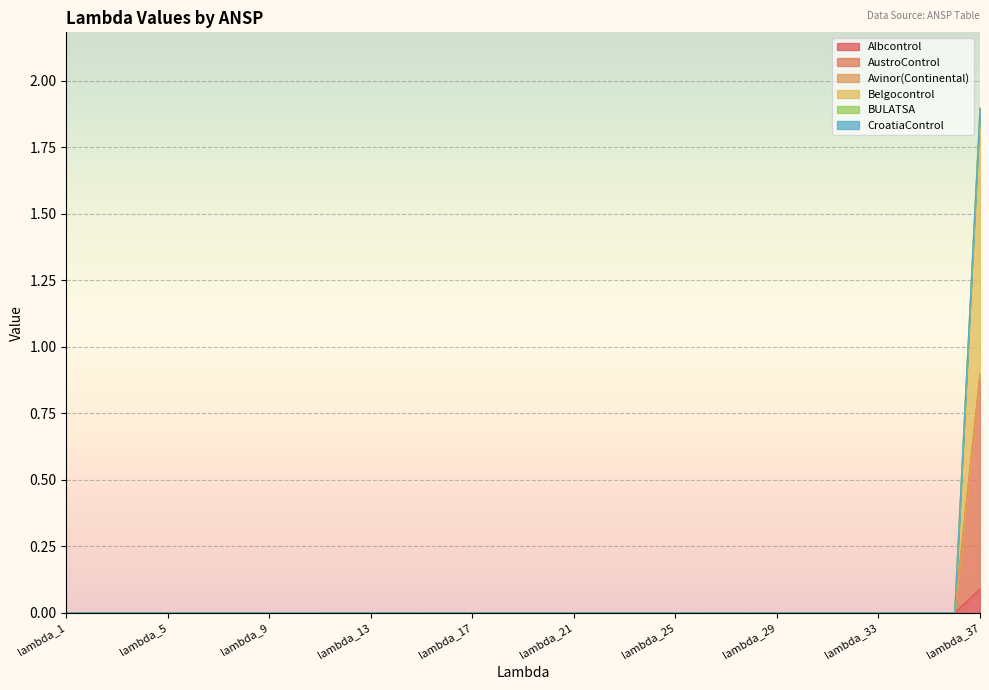

At which category is the sum across all series the highest?

lambda_37